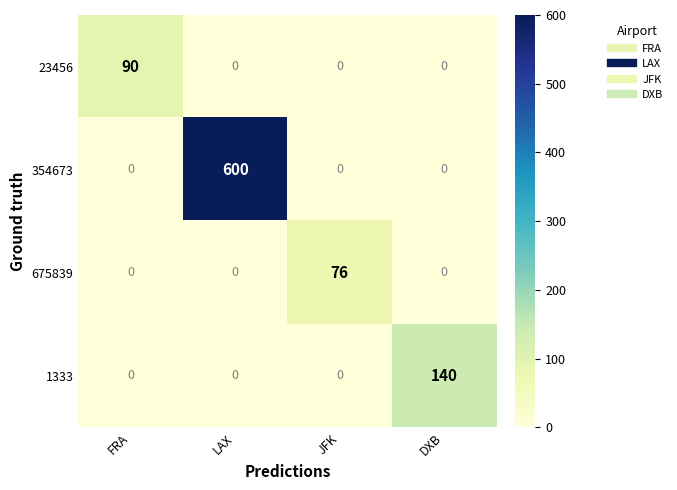

Count the 354673 values in the range 0 to 600.

4